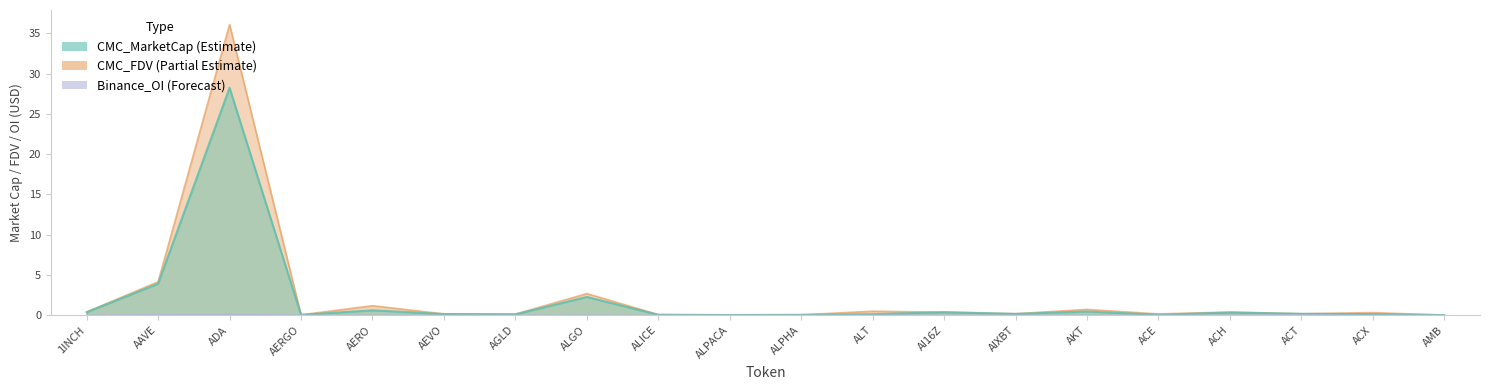

What position from the right is AGLD?

14